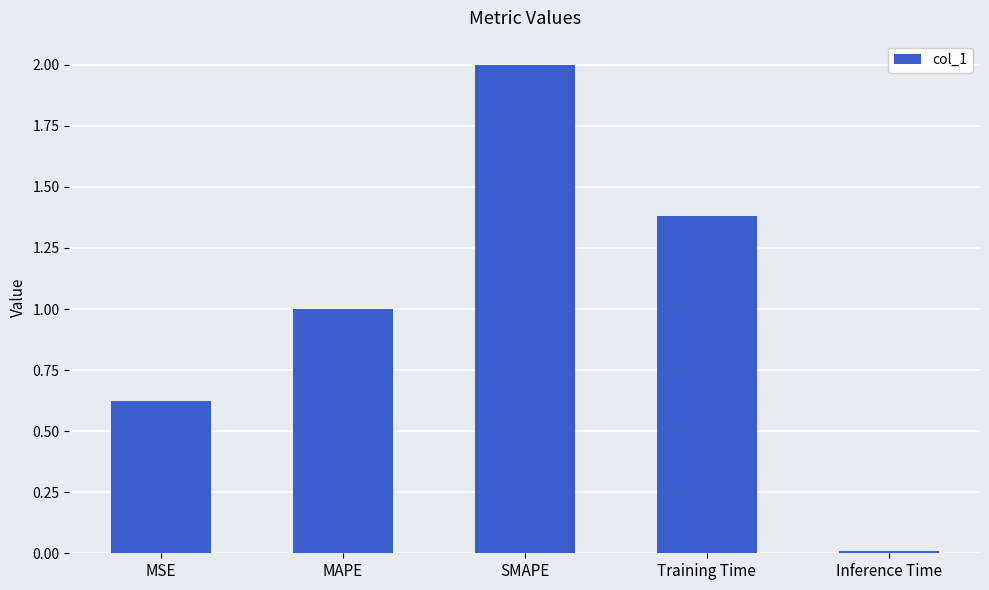

What is the average value?

1.0